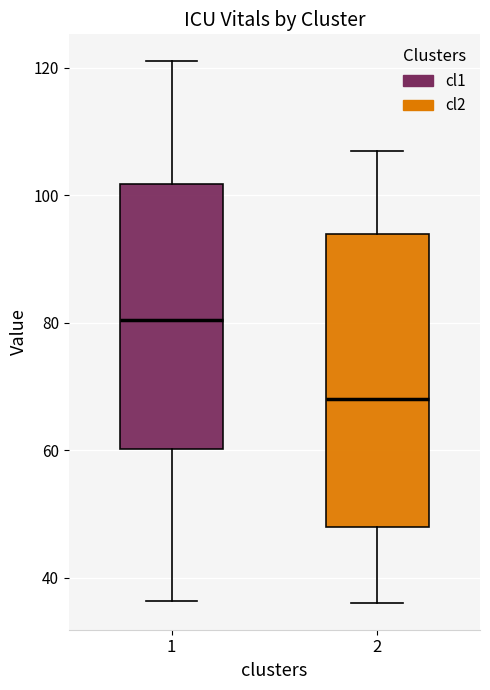

Which box has the highest median line?

1